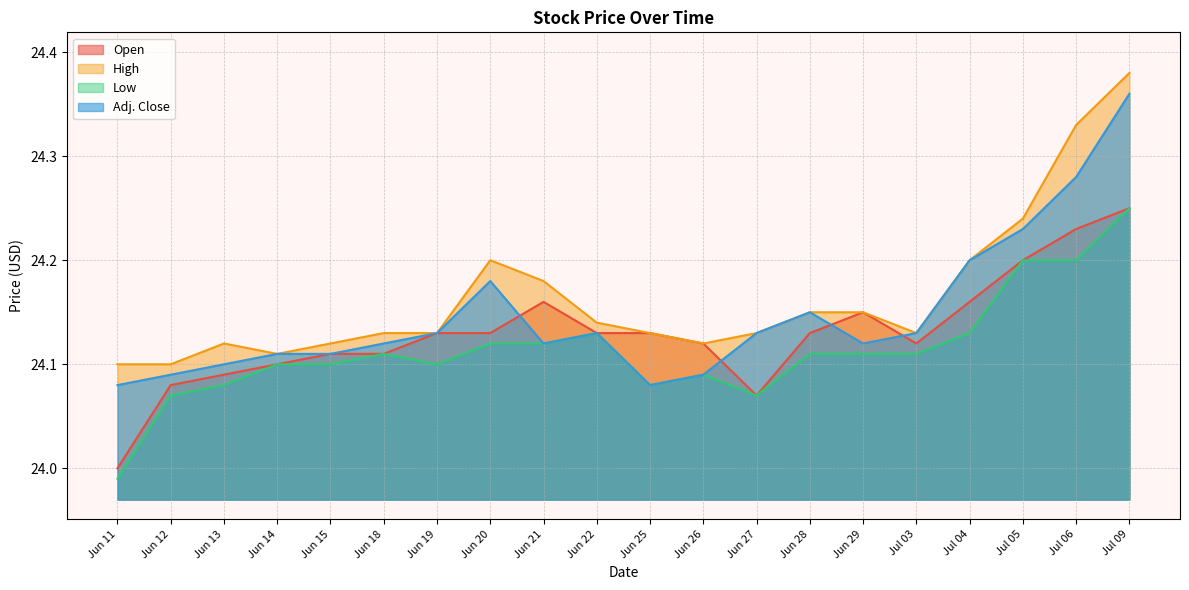

In High, how many points are lower than both neighbors (excluding endpoints)?

3